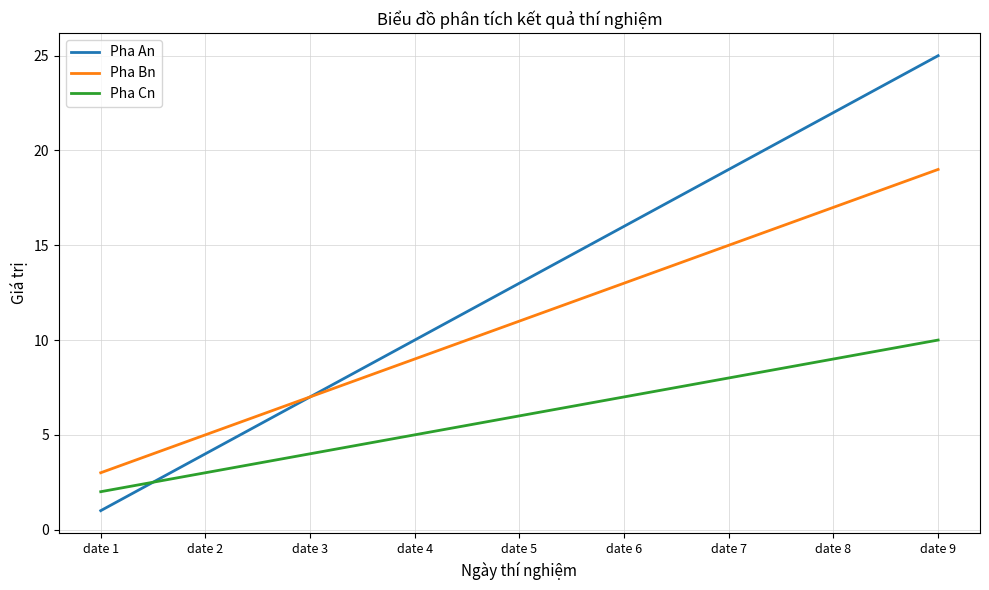

Which category has the highest value in the Pha Cn series?

date 9